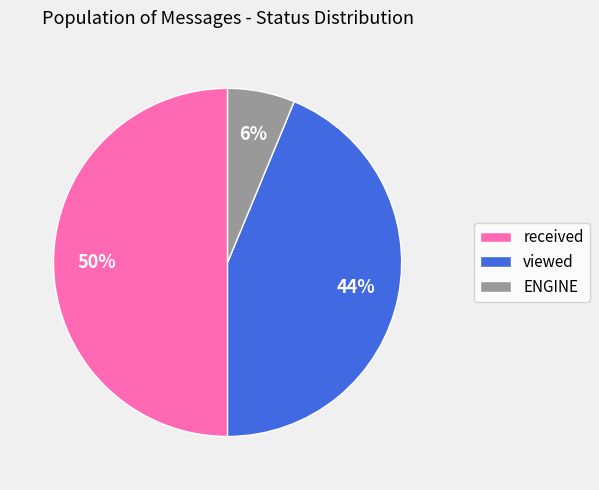

Count the number of slices in the pie.

3